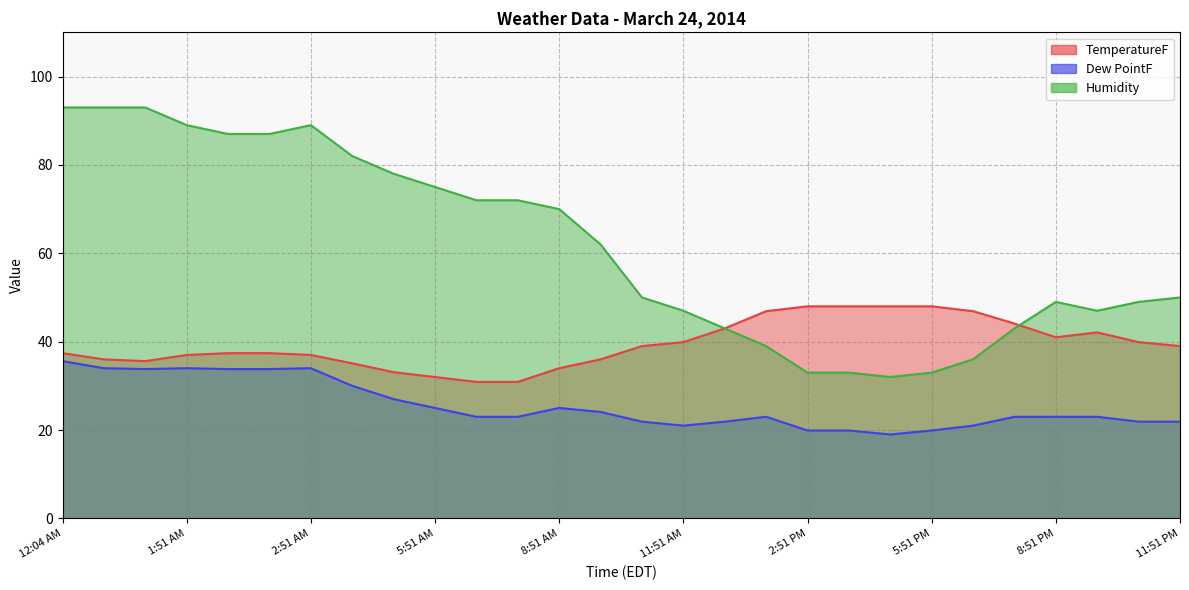

At which label does Dew PointF reach its minimum?

4:51 PM